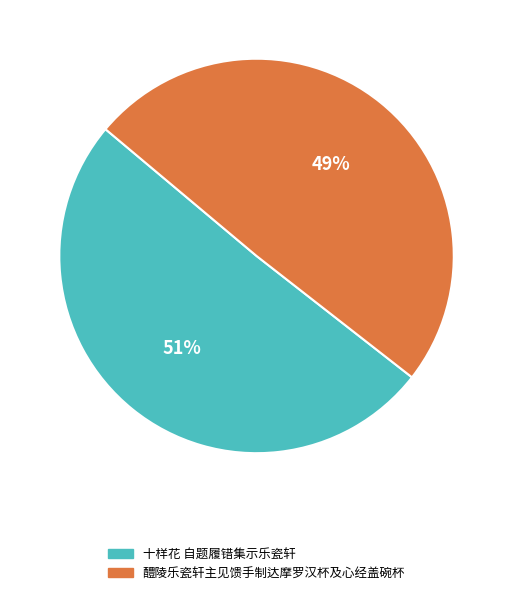

Which slice represents more than half of the pie?

十样花 自题履错集示乐瓷轩